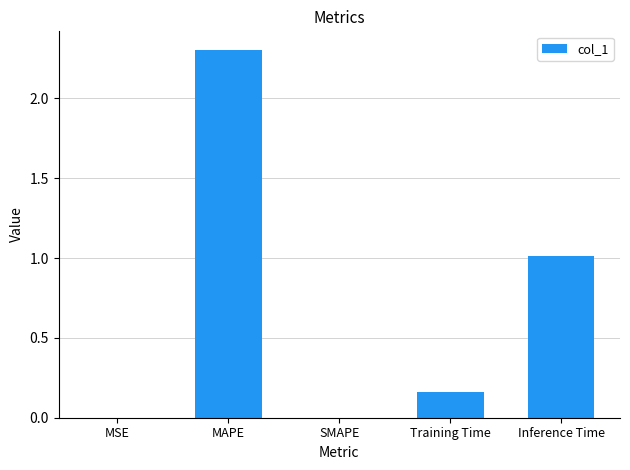

At which category does the chart reach its peak across all series?

MAPE